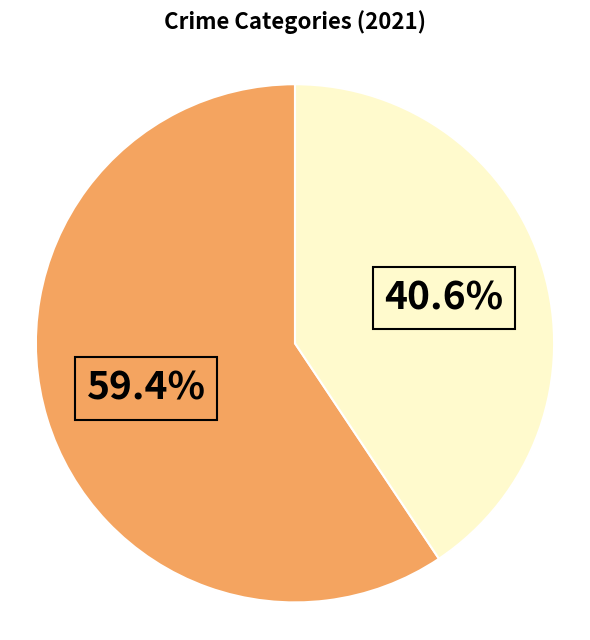

Is there a majority slice in this chart?

Yes